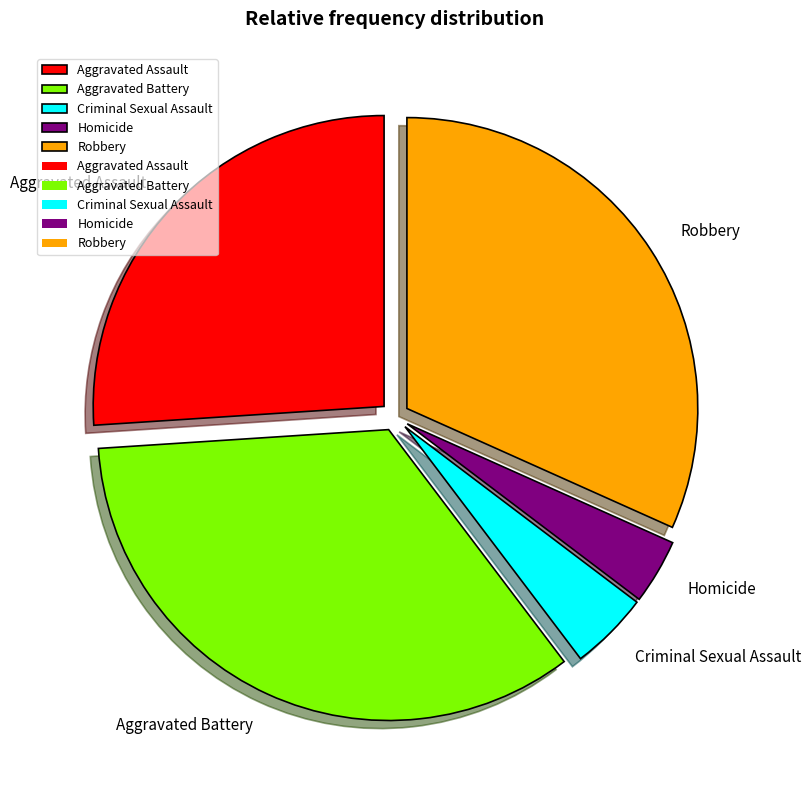

Combined, do Robbery and Homicide account for over 50%?

No